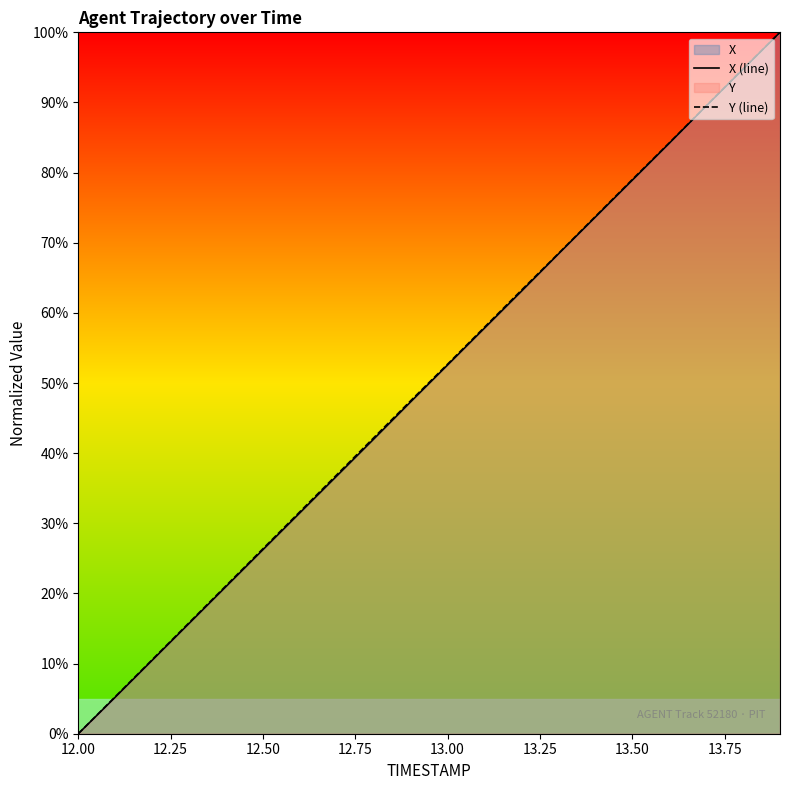

What is the maximum value for Y (line)?

100.0